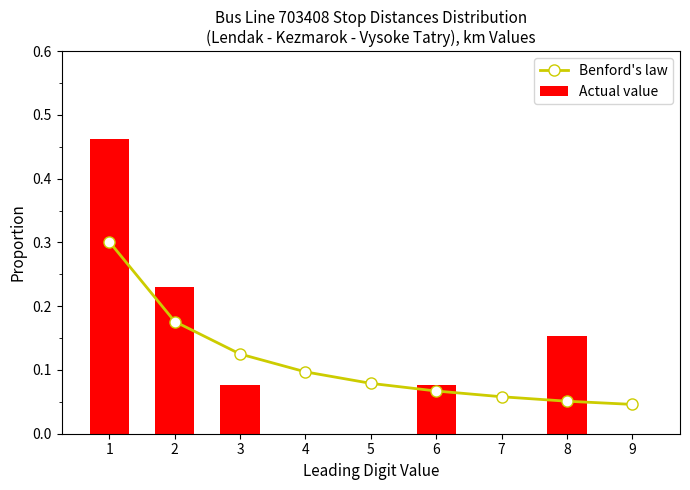

At how many categories does at least one series exceed 0?

9